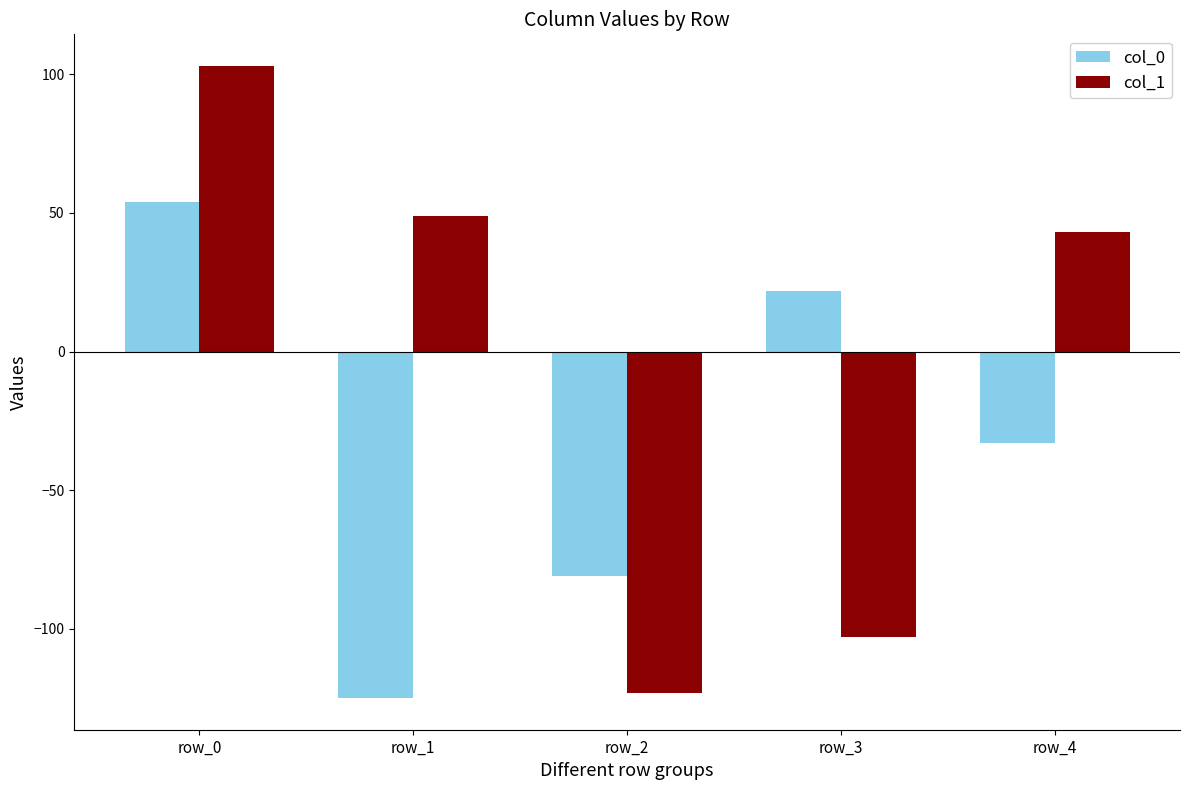

At which category is the sum across all series the highest?

row_0